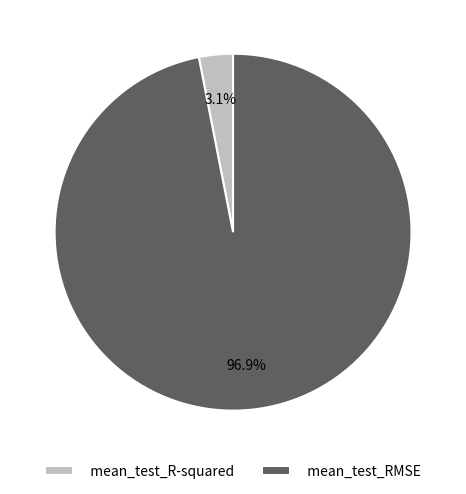

To the nearest percent, what percentage of the pie is mean_test_R-squared?

3%